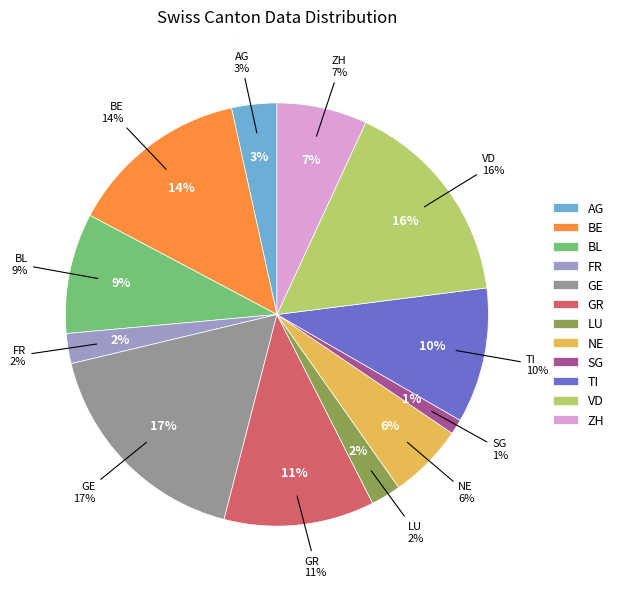

Between ZH and VD, which is larger?

VD